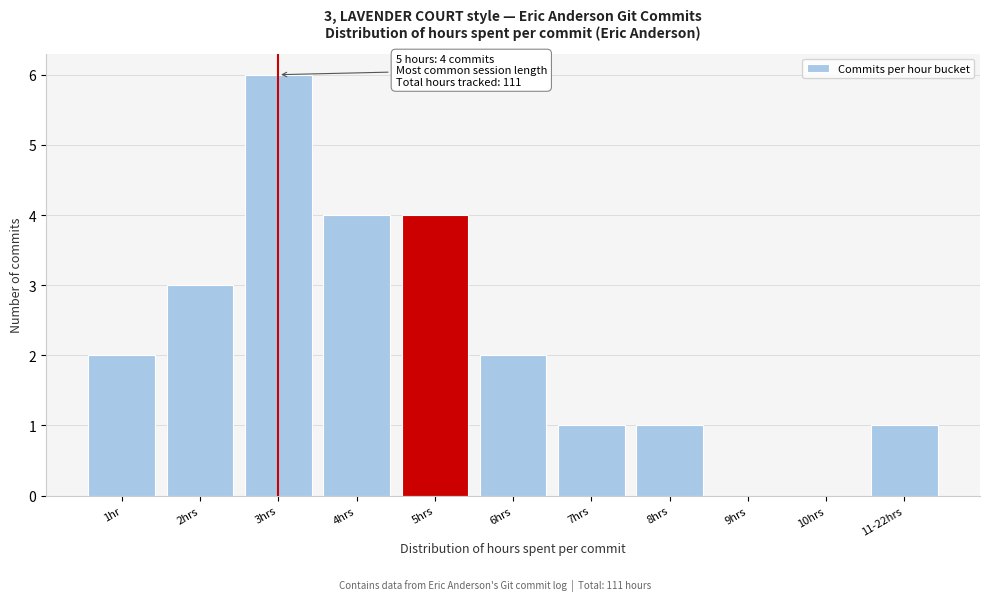

Reading left to right, what are all the values shown in this chart?

1hr=2	2hrs=3	3hrs=6	4hrs=4	5hrs=4	6hrs=2	7hrs=1	8hrs=1	9hrs=0	10hrs=0	11-22hrs=1